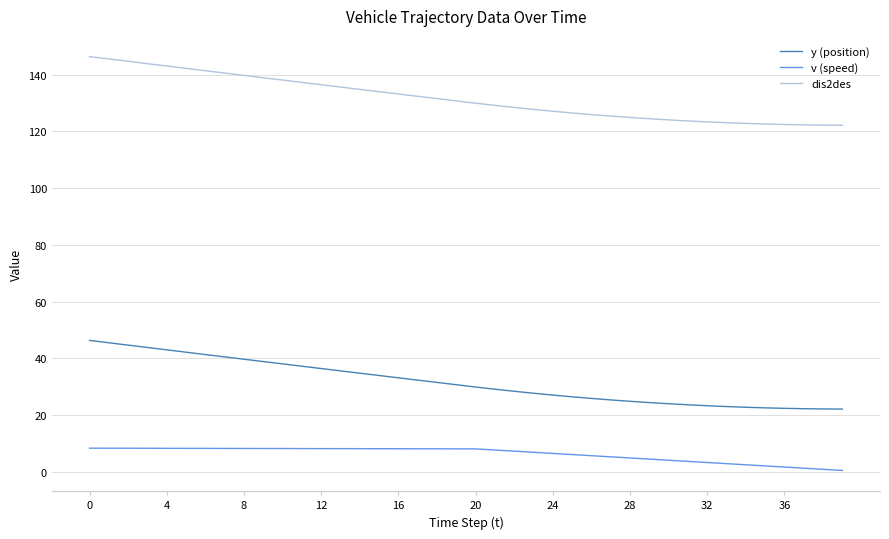

True or false: y (position) and v (speed) cross at least once.

False